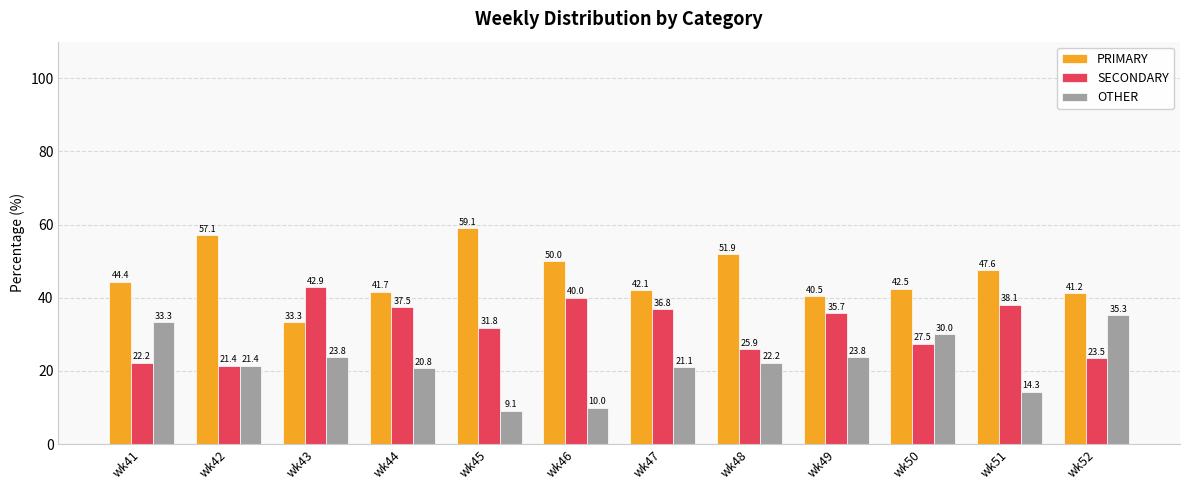

Reading left to right, transcribe all the data shown in this chart.

PRIMARY: 44.4	57.1	33.3	41.7	59.1	50.0	42.1	51.9	40.5	42.5	47.6	41.2
SECONDARY: 22.2	21.4	42.9	37.5	31.8	40.0	36.8	25.9	35.7	27.5	38.1	23.5
OTHER: 33.3	21.4	23.8	20.8	9.1	10.0	21.1	22.2	23.8	30.0	14.3	35.3